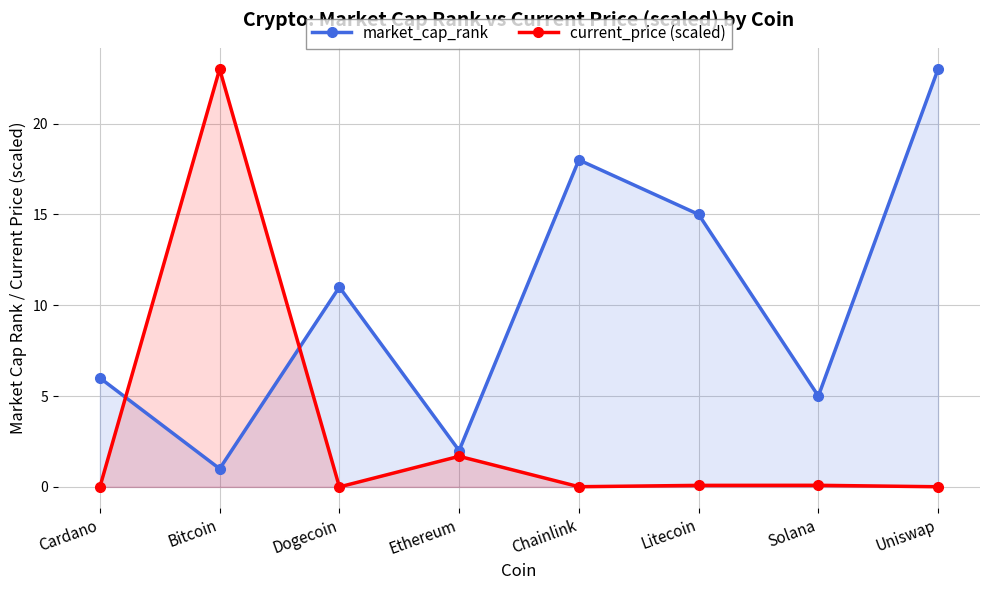

Between Litecoin and Dogecoin, which is larger?

Litecoin